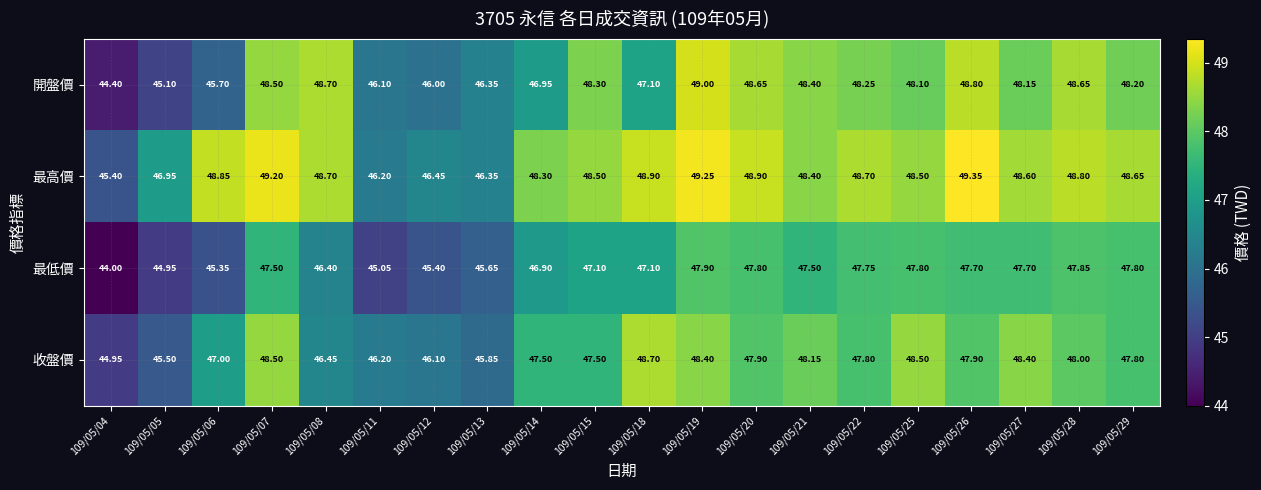

Which series has the widest spread of values?

開盤價